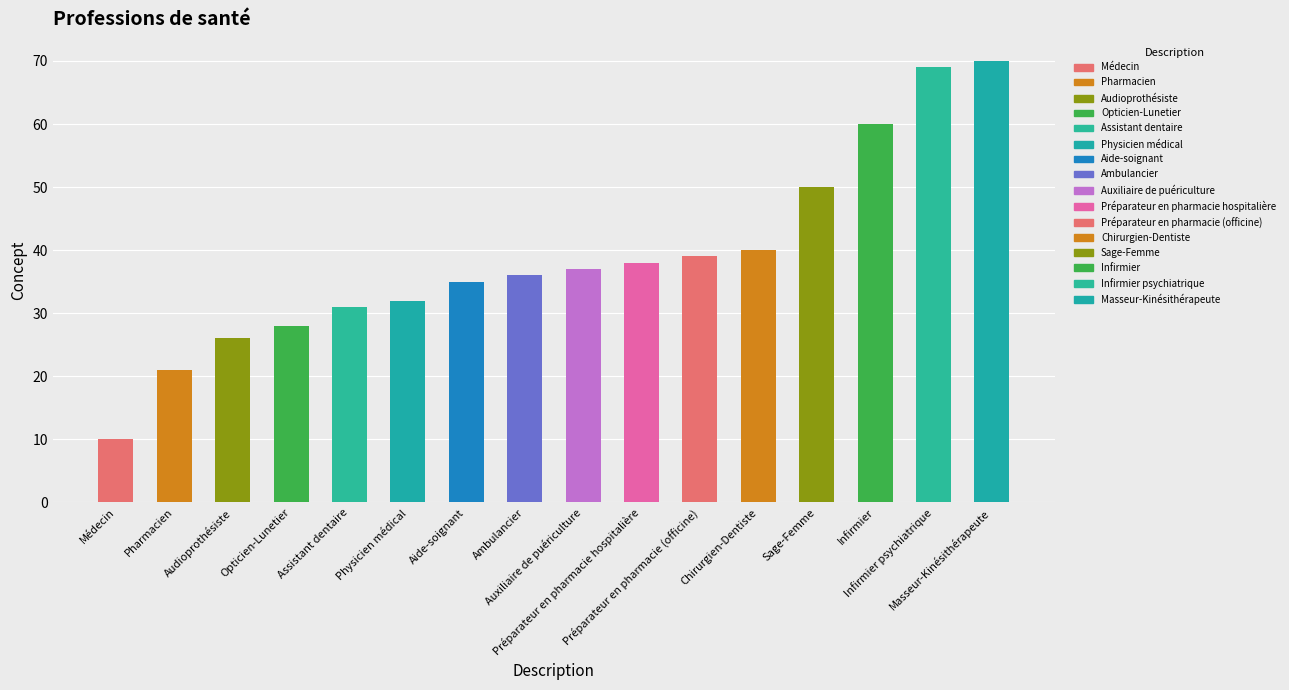

What is the minimum value shown in the chart?

10